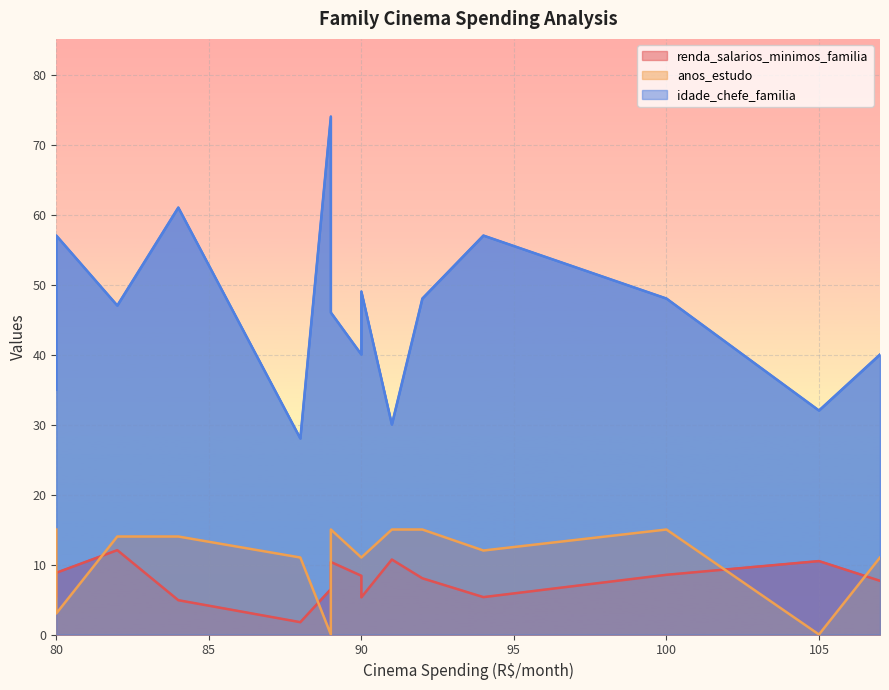

What are all the series names shown in the legend?

renda_salarios_minimos_familia, anos_estudo, idade_chefe_familia